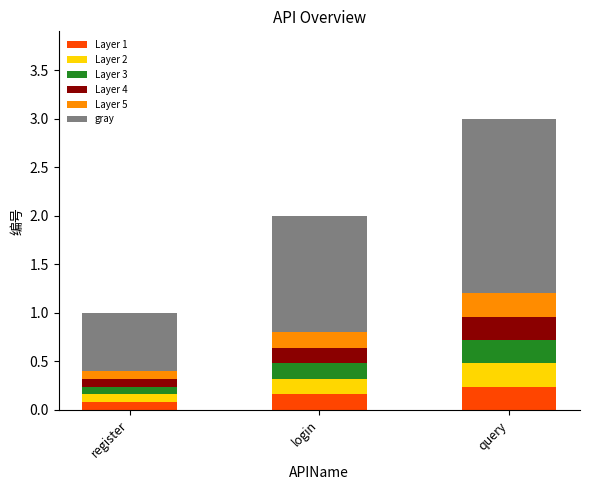

What is the average value?

2